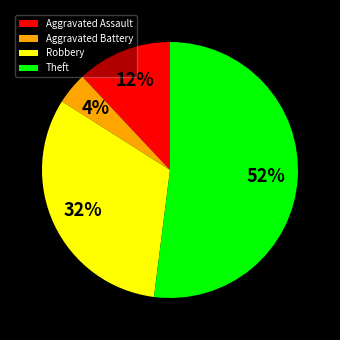

Is the sum of Robbery and Aggravated Assault greater than half?

No